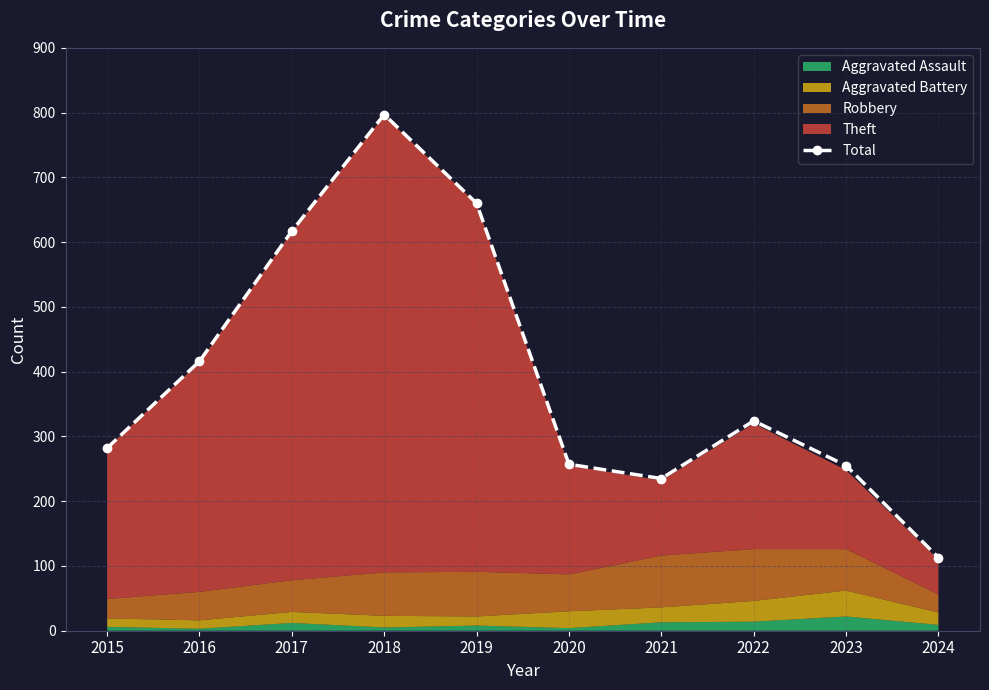

How many values are below 324?

5